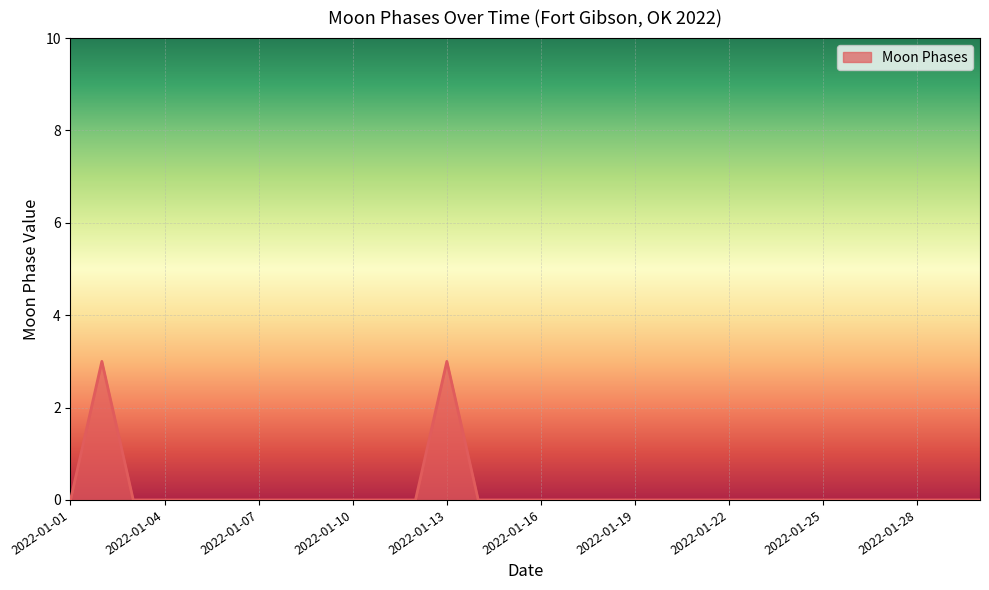

Reading left to right, list all the values displayed in this chart.

0	3	0	0	0	0	0	0	0	0	0	0	3	0	0	0	0	0	0	0	0	0	0	0	0	0	0	0	0	0